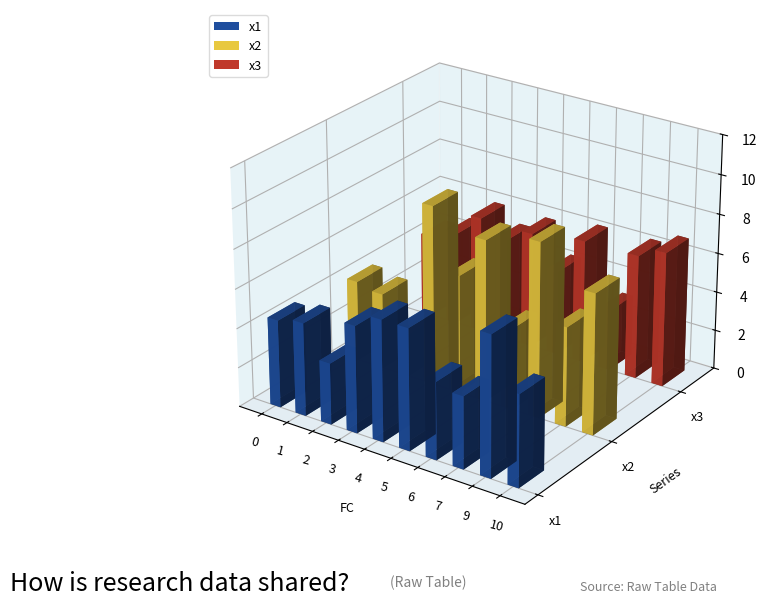

Which series has the largest total across all categories?

x2